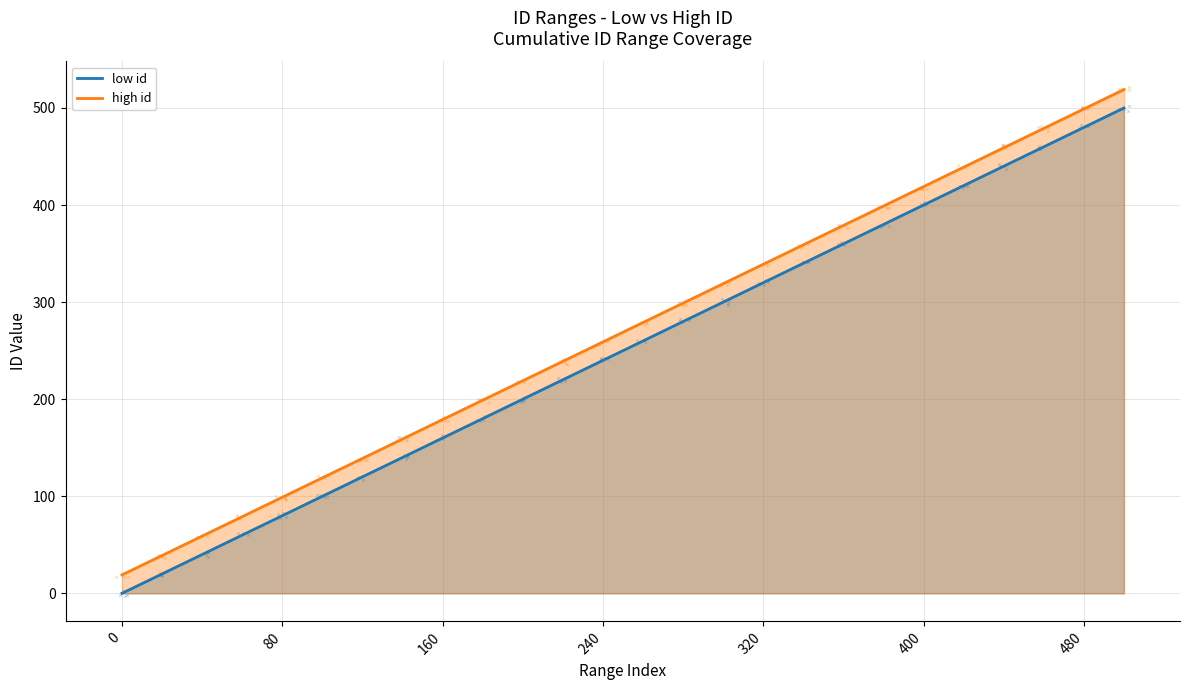

Which series has the largest Y range (max minus min)?

low id